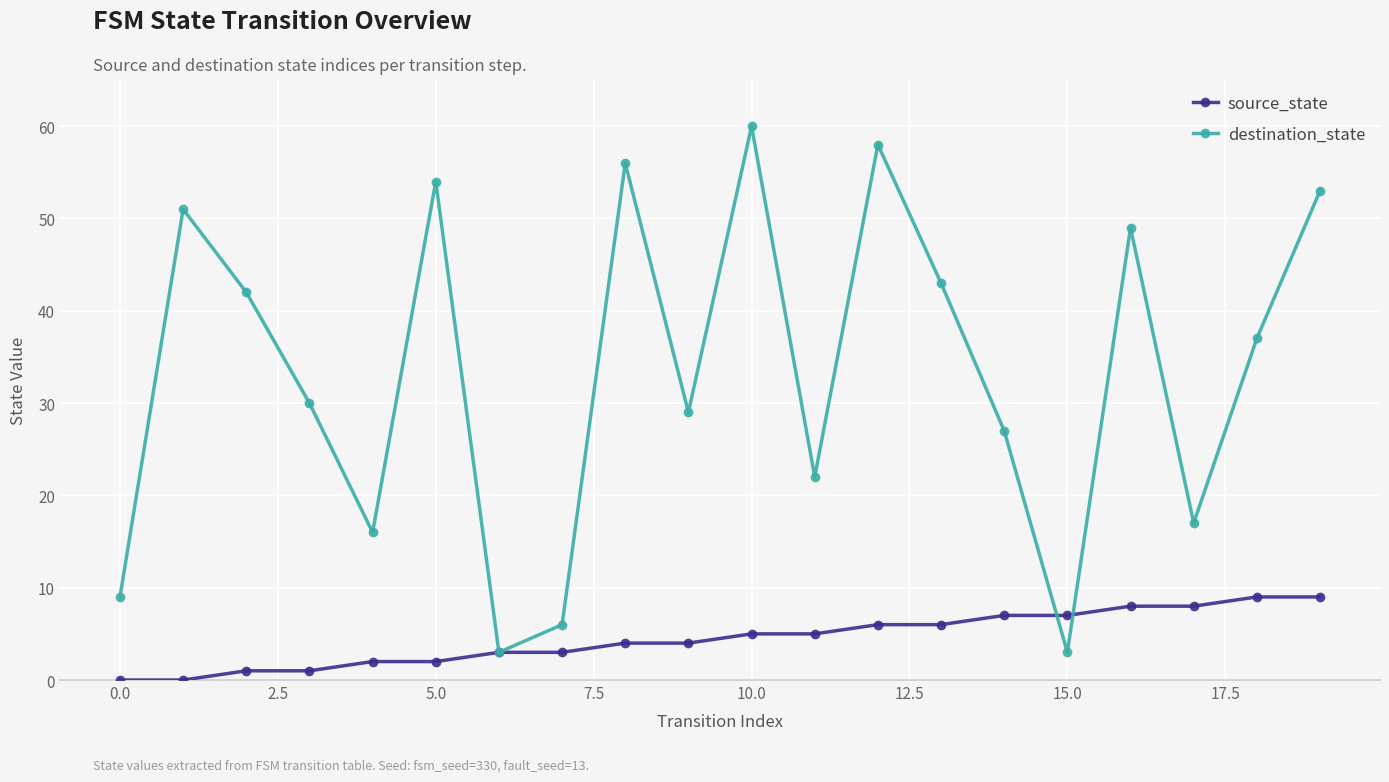

What is the value of the destination_state point at the 13th from the left?

58